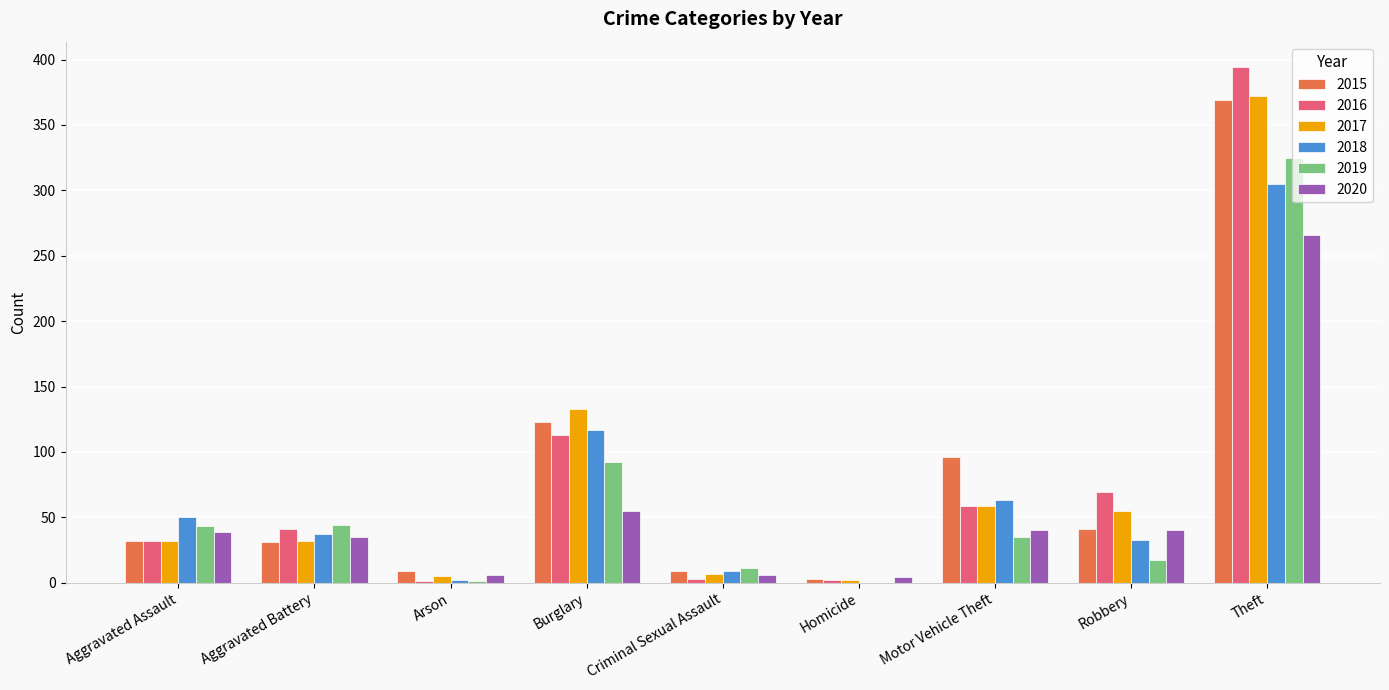

What is the sum of the 2015 values at Burglary and Motor Vehicle Theft?

219